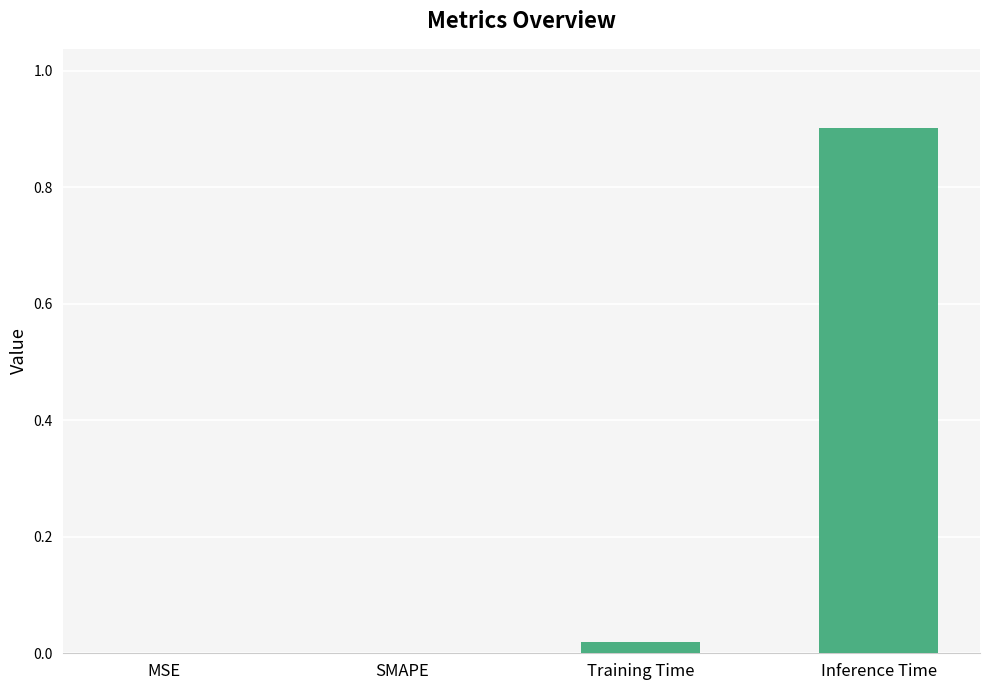

Between Inference Time and SMAPE, which is larger?

Inference Time